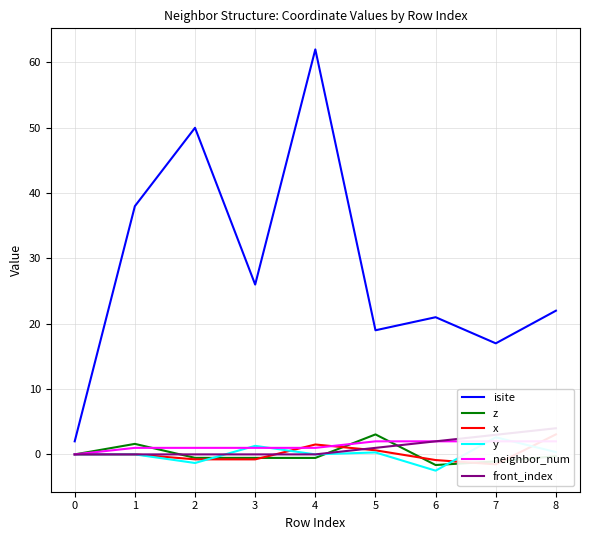

Where is the first local maximum for x?

3